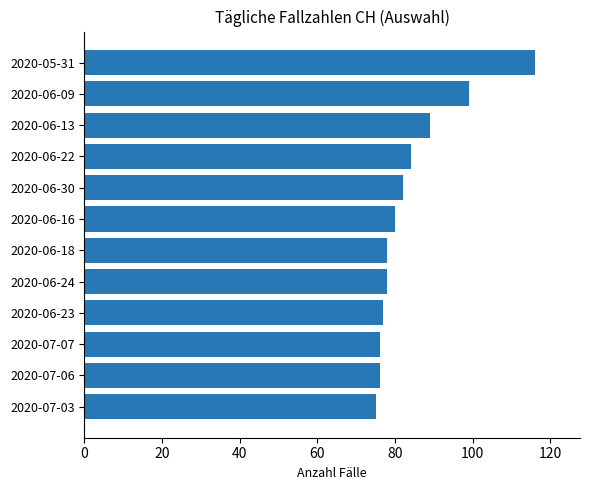

How many data points are less than 80?

6